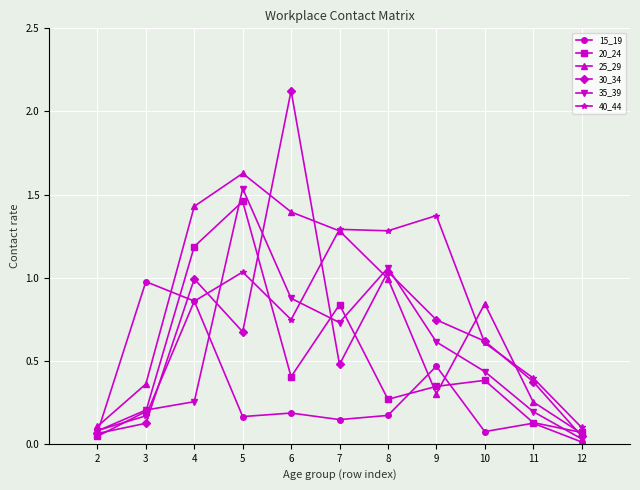

How many interior local valleys does the 30_34 series have?

2